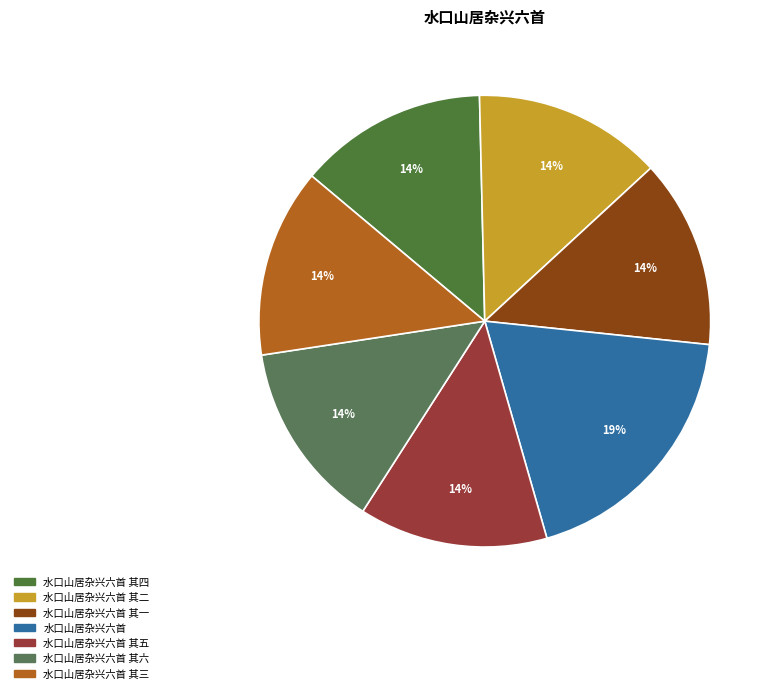

Count the number of slices in the pie.

7